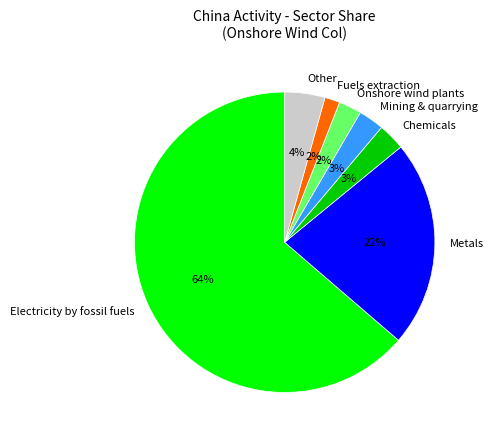

Which category has the biggest portion of the pie?

Electricity by fossil fuels